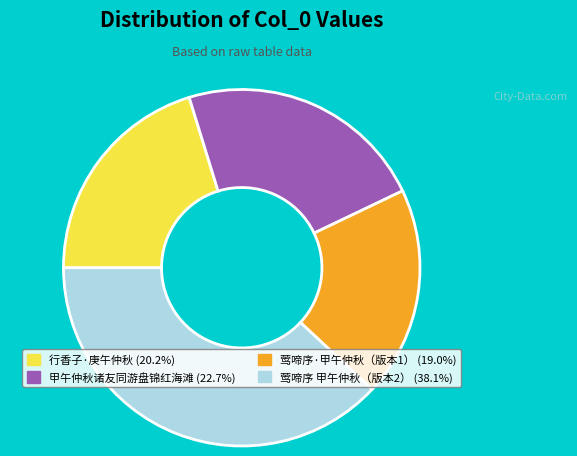

Is there a majority slice in this chart?

No